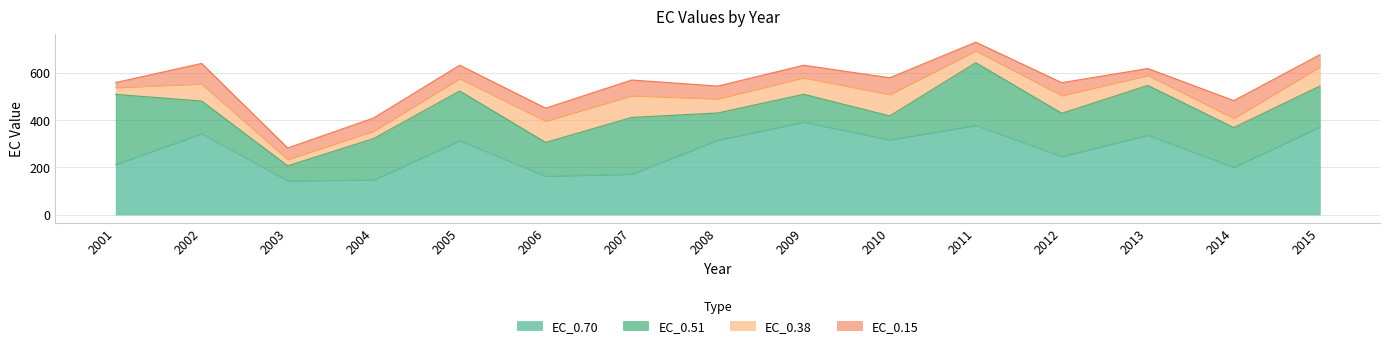

What is the difference between the highest and lowest values at 2014?

160.9